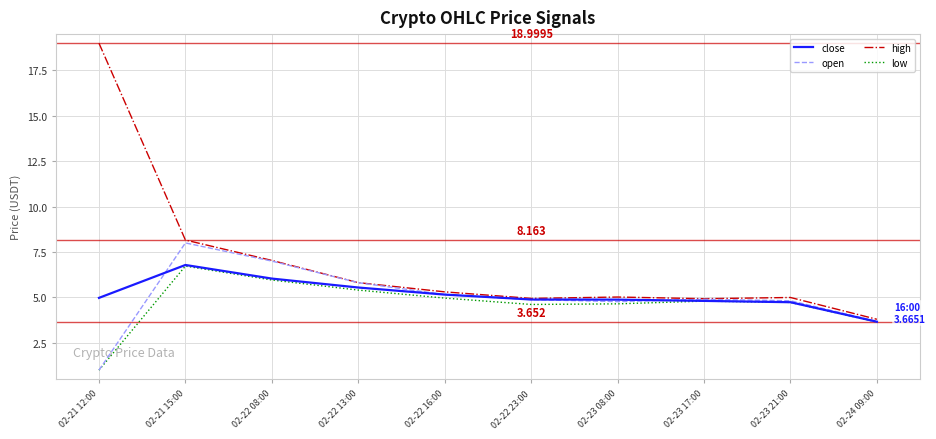

Which category has the lowest value across all series?

02-21 12:00